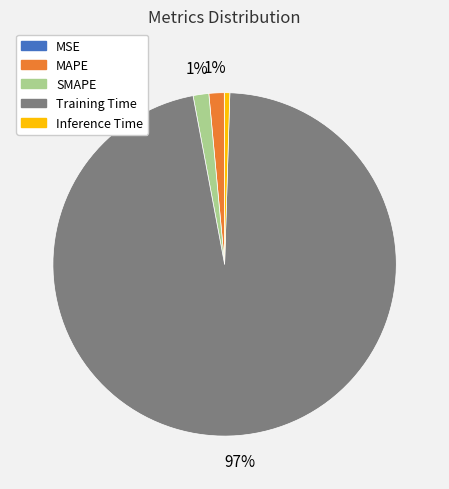

To the nearest percent, what is the average slice percentage?

20%